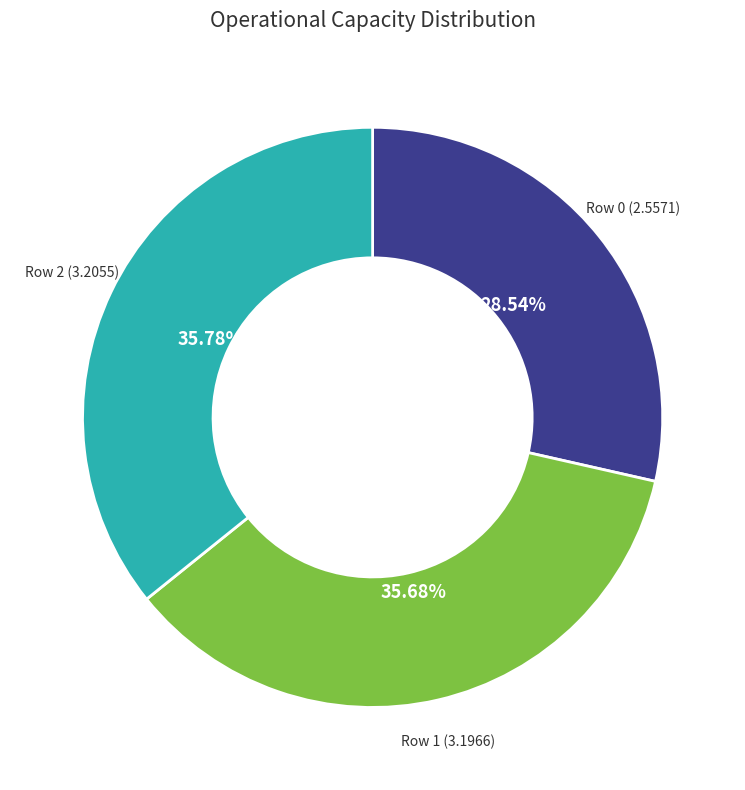

To the nearest percent, what is the average slice percentage?

33%